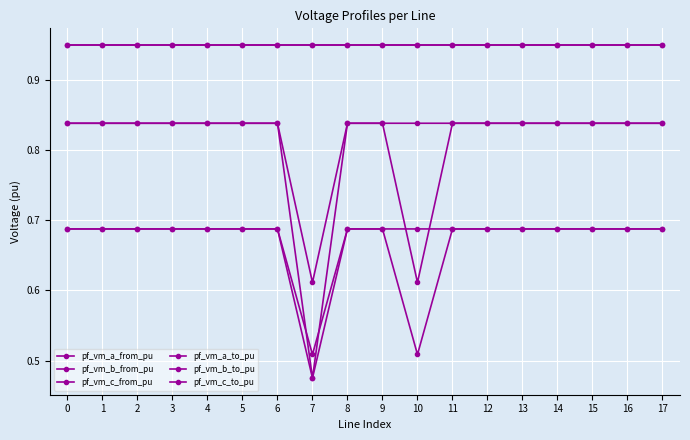

Does the chart have visible grid lines?

Yes